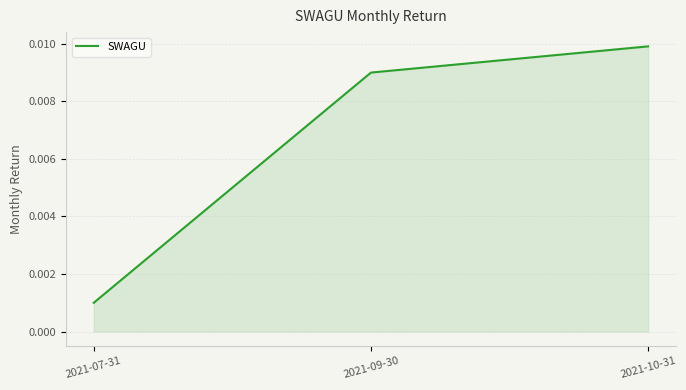

Rank the categories by value from highest to lowest.

2021-10-31, 2021-09-30, 2021-07-31